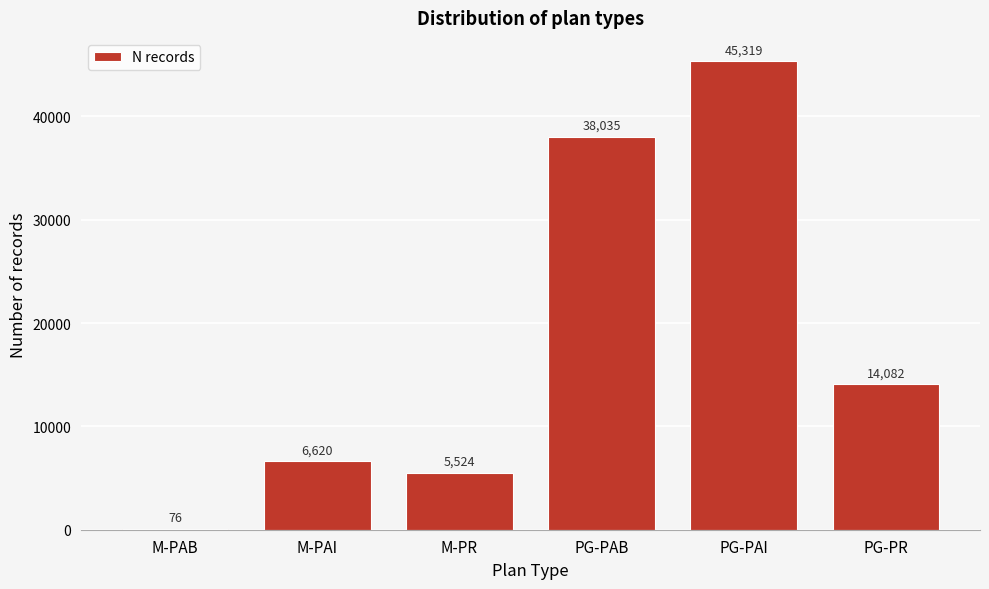

Reading left to right, list all the values displayed in this chart.

M-PAB=76	M-PAI=6620	M-PR=5524	PG-PAB=38035	PG-PAI=45319	PG-PR=14082